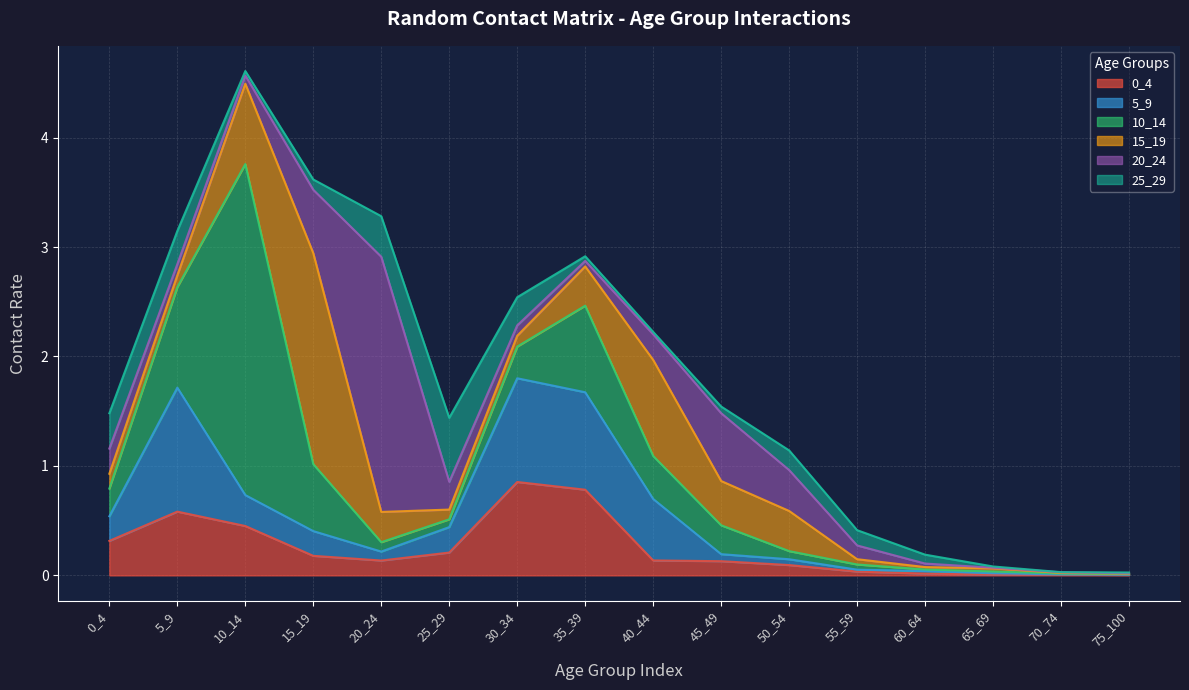

True or false: 15_19 and 5_9 cross at least once.

True